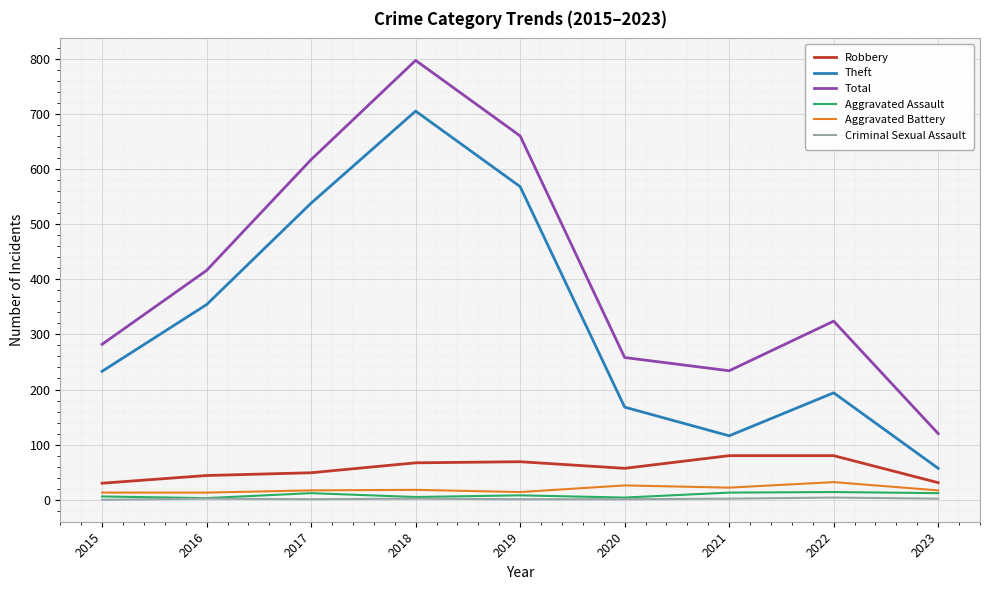

What are all the series names shown in the legend?

Robbery, Theft, Total, Aggravated Assault, Aggravated Battery, Criminal Sexual Assault